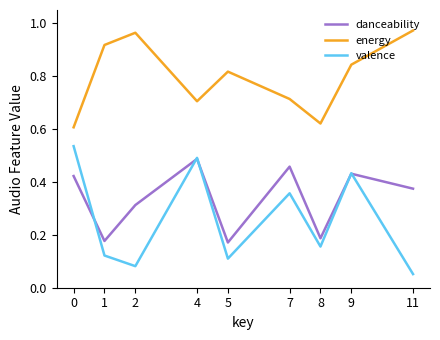

What are all the series names shown in the legend?

danceability, energy, valence